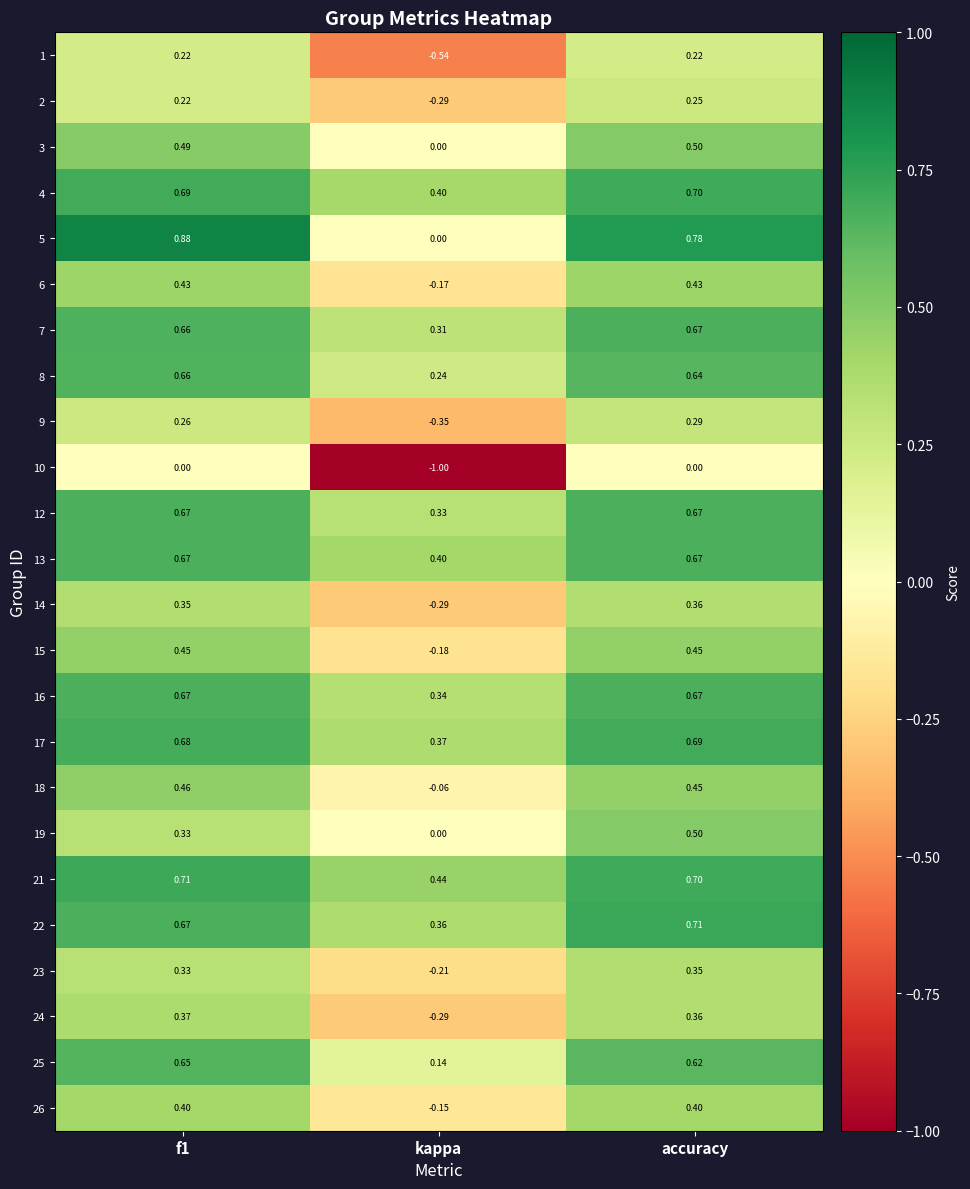

What is the total value across all series at f1?

11.9